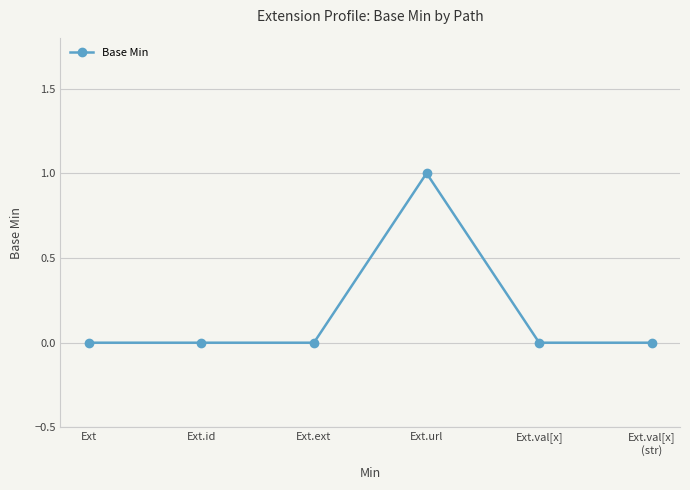

Count the values in the range 0 to 1.

6